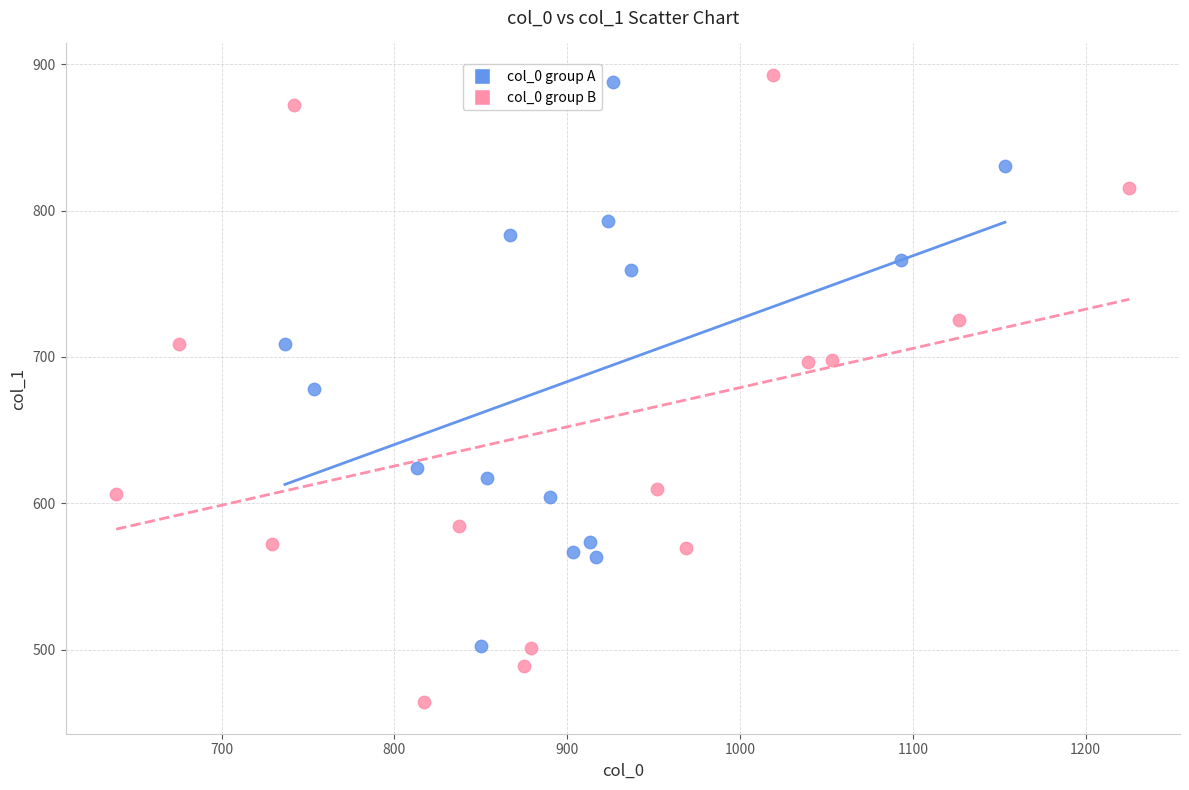

Which series contains the highest Y value?

col_0 group B